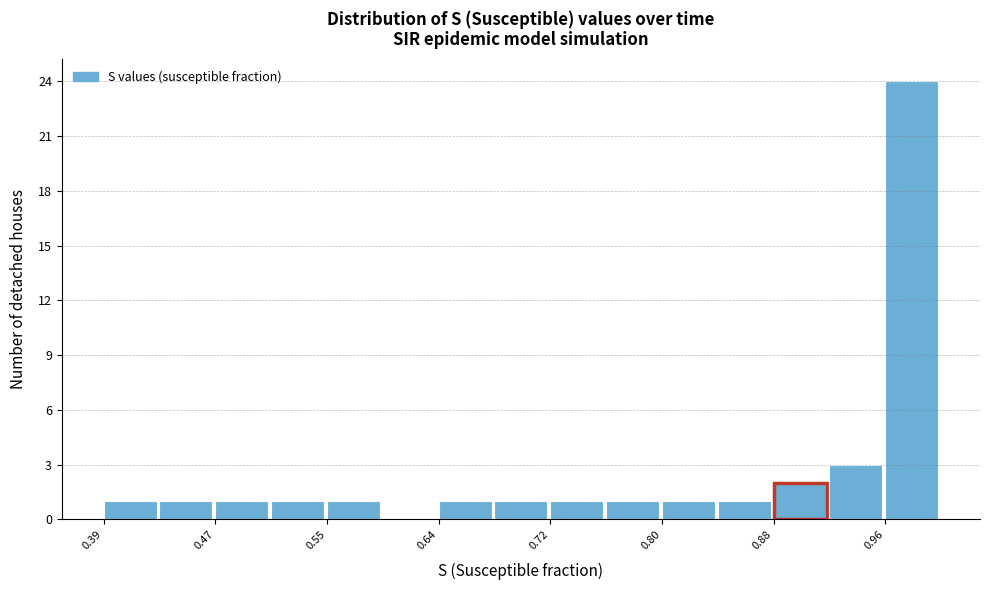

What is the height of the bar covering 0.88 to 0.92 on the x-axis? Neither the bar edges nor the heights are printed on the chart, so give them approximately, as read against the axes.

2